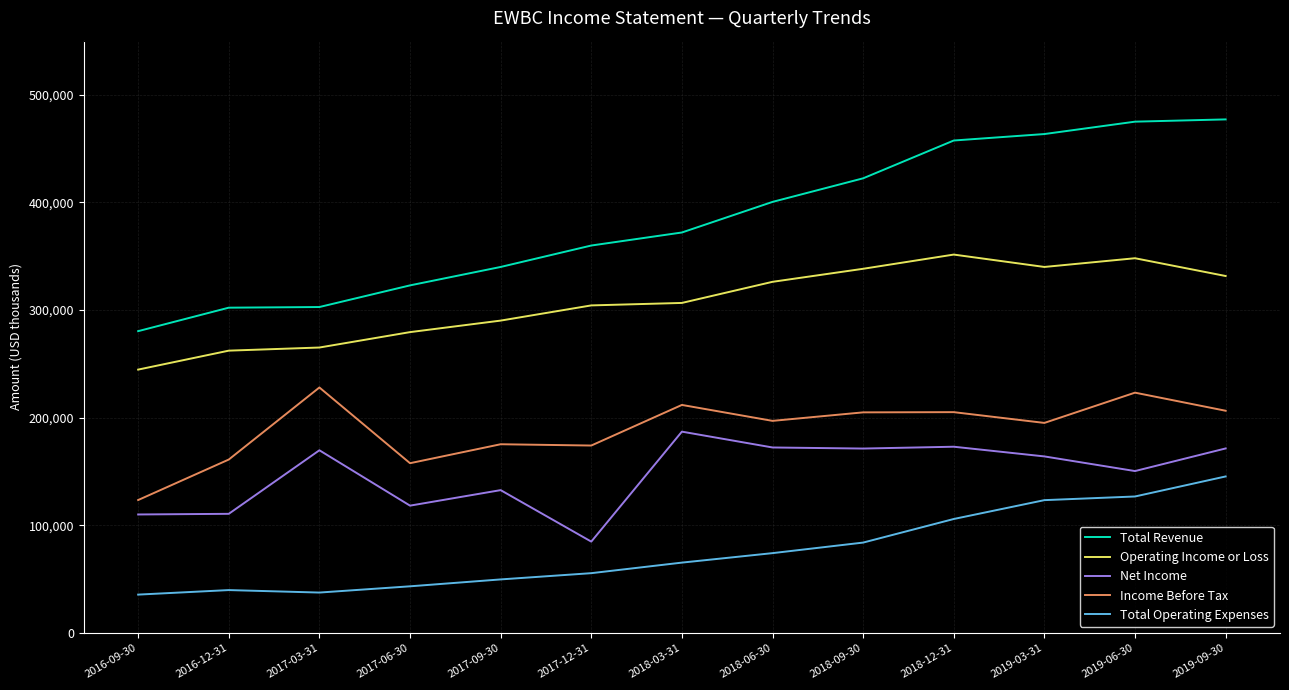

What is the greatest value displayed?

476900